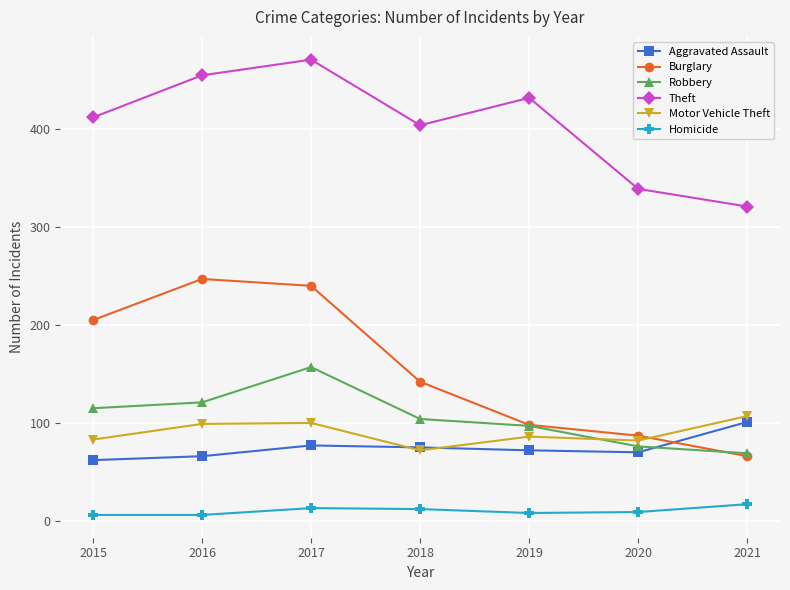

What is the highest value of the Theft series?

471